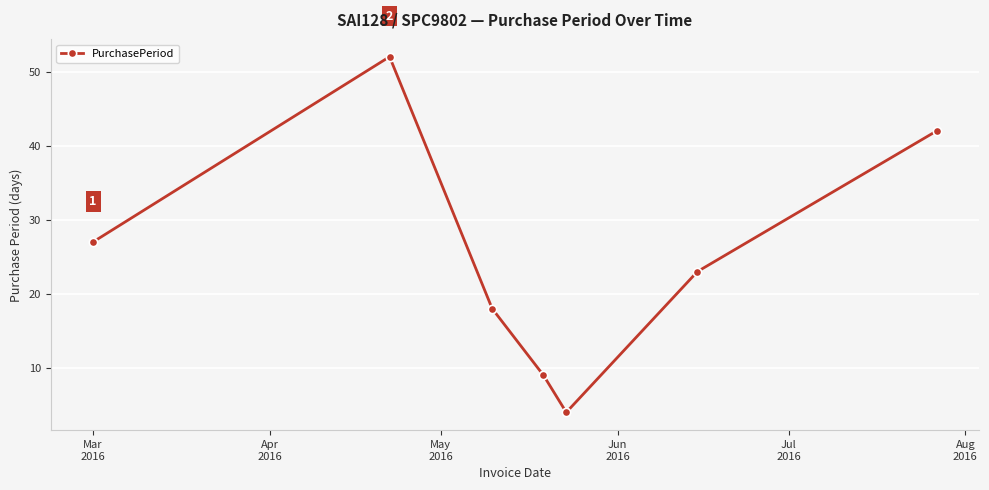

What is the difference between the maximum and minimum values?

48